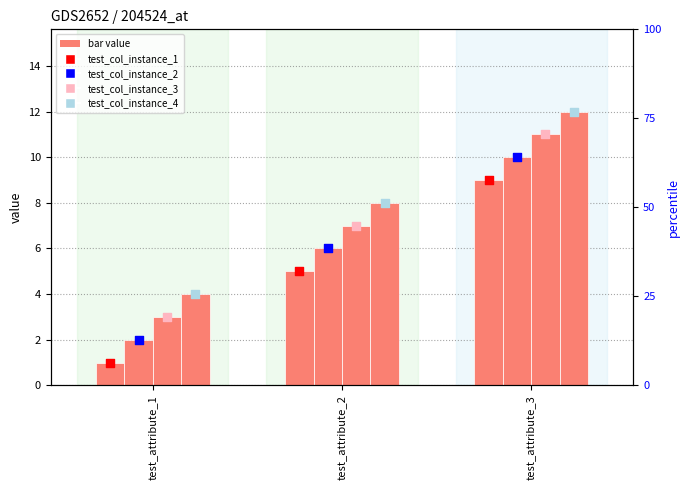

Which series has the largest Y range (max minus min)?

test_col_instance_1